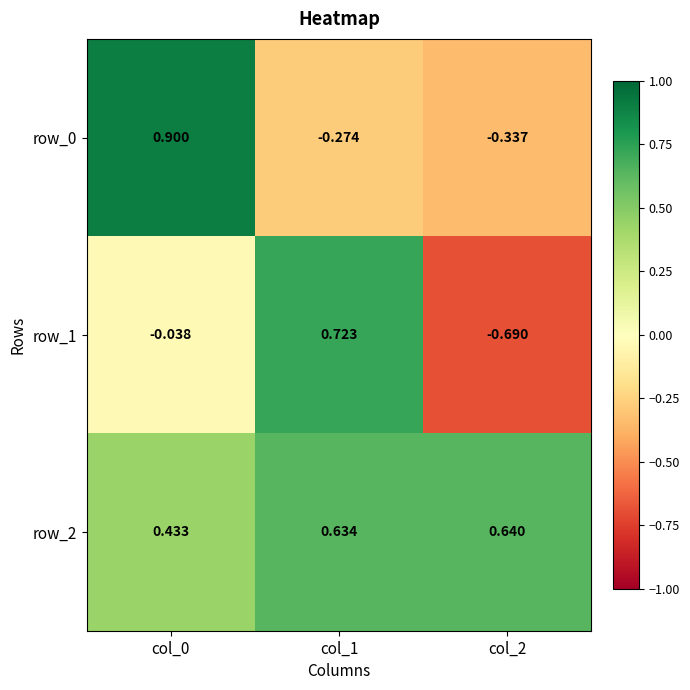

How many data points in row_1 are above 0?

1